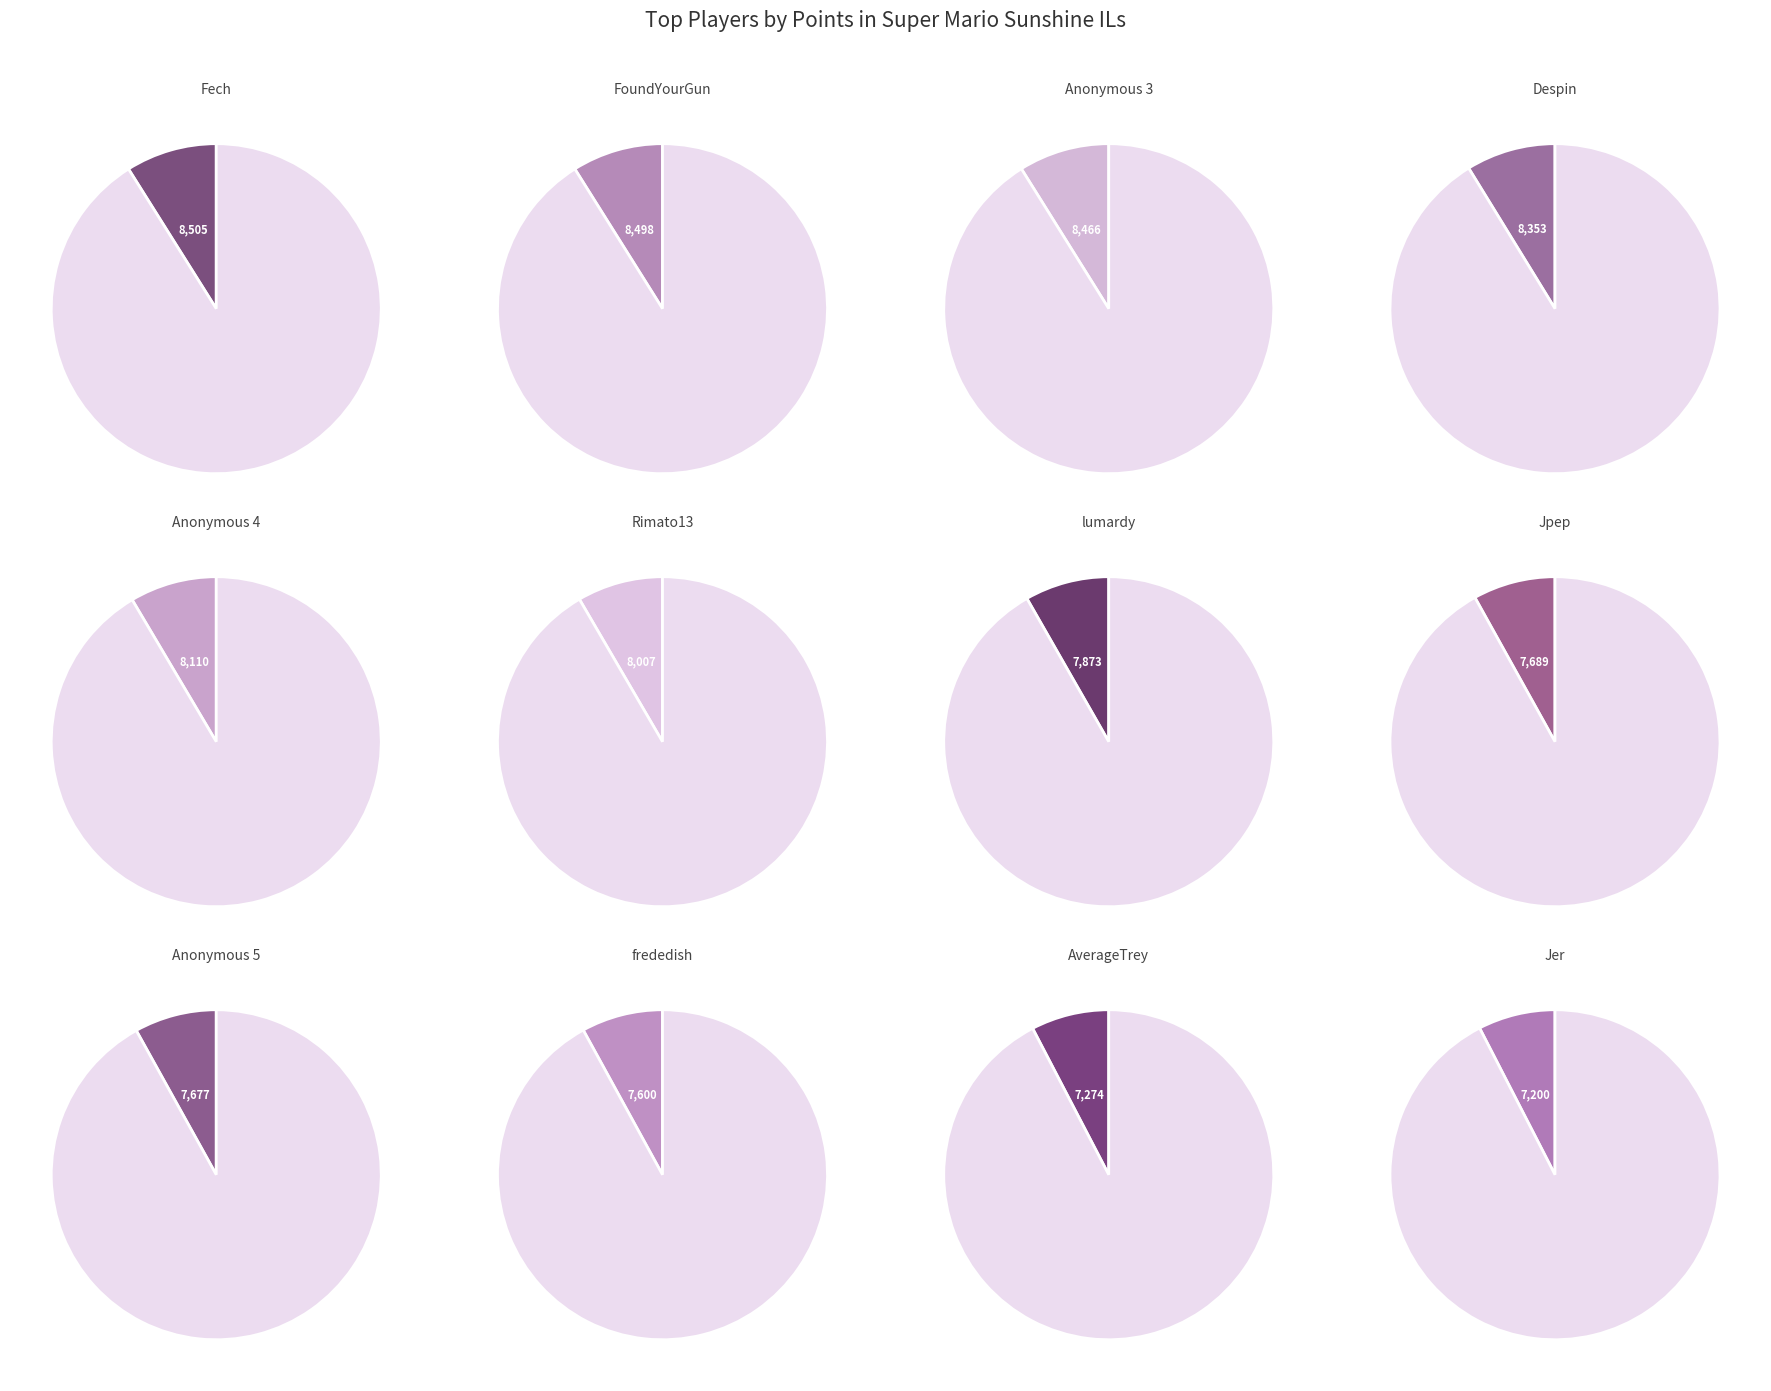

How many slices are in this pie chart?

12